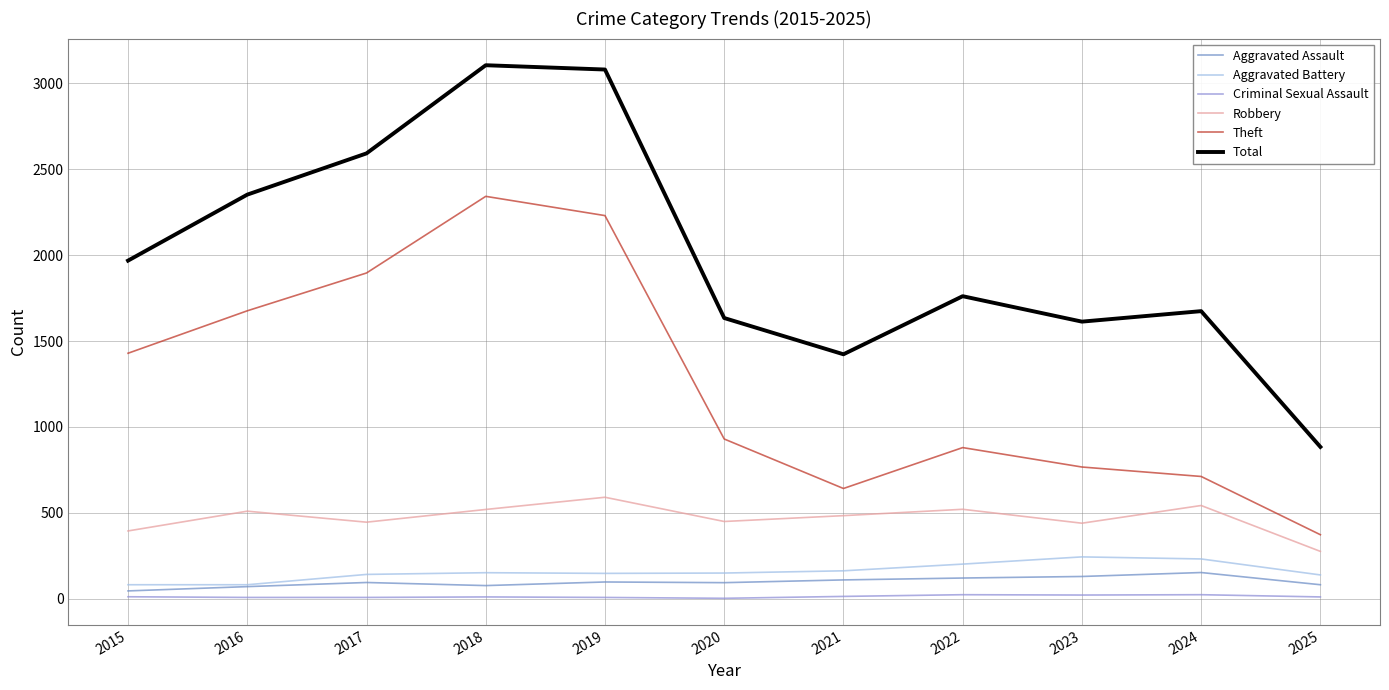

Which series has the largest range (max minus min)?

Total